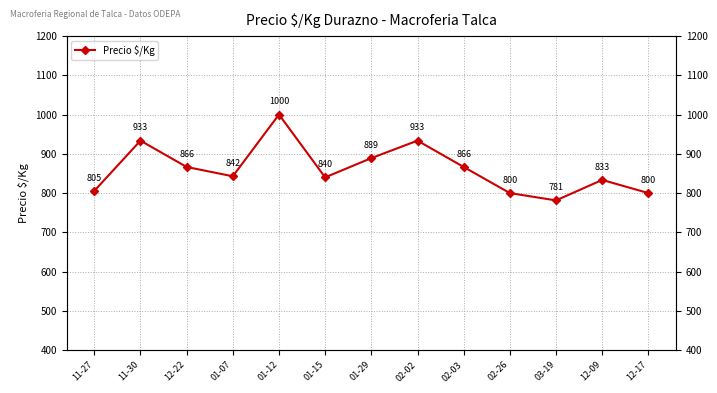

True or false: the data shows 205.0 at 12-09.

False